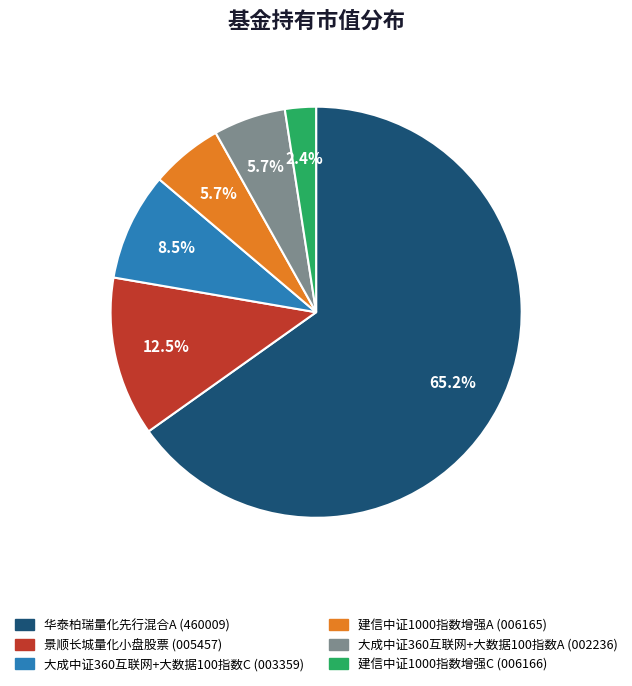

How many segments does this pie chart have?

6